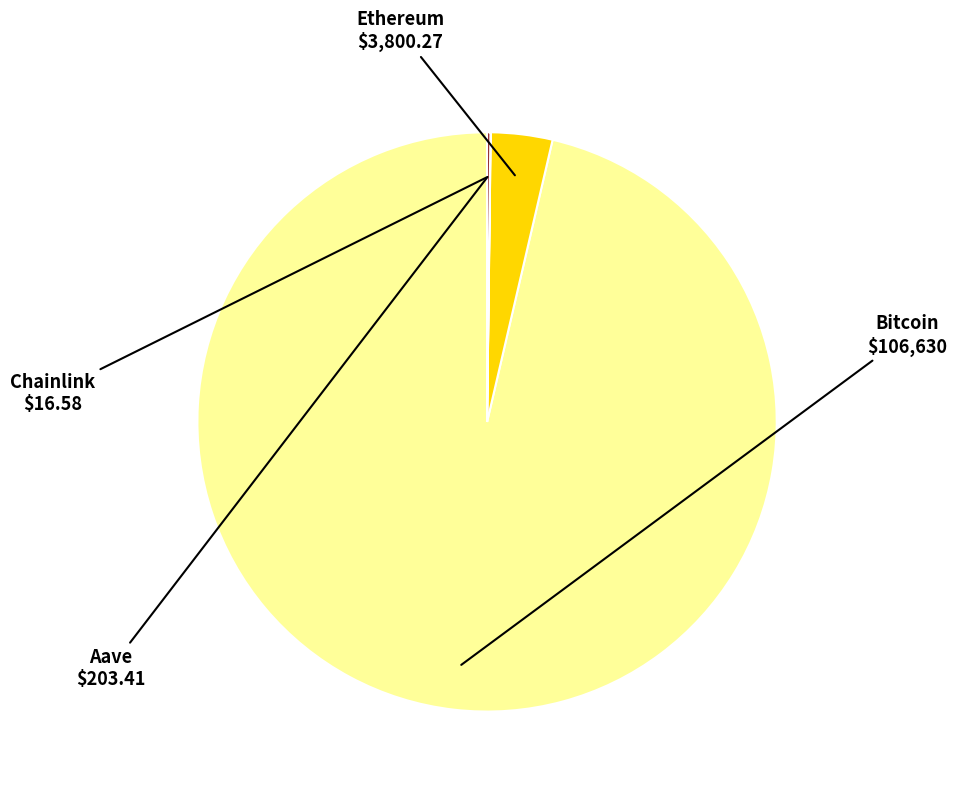

Does any single category account for the majority?

Yes